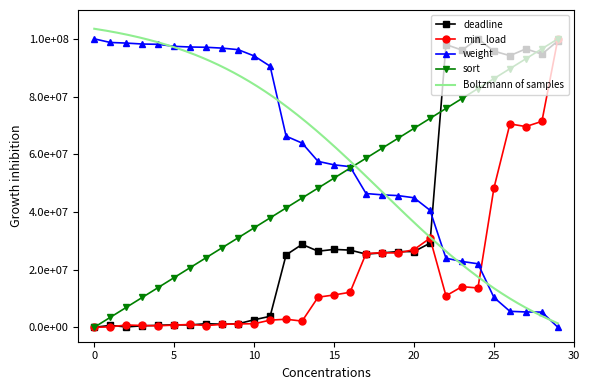

How many interior local peaks does the min_load series have?

7